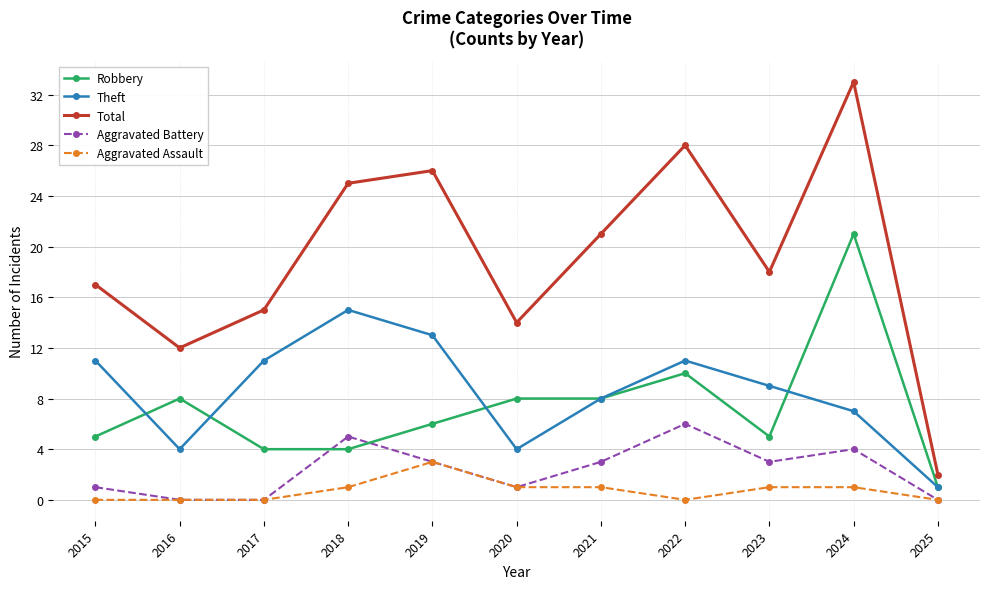

How many lines are shown in the chart?

5